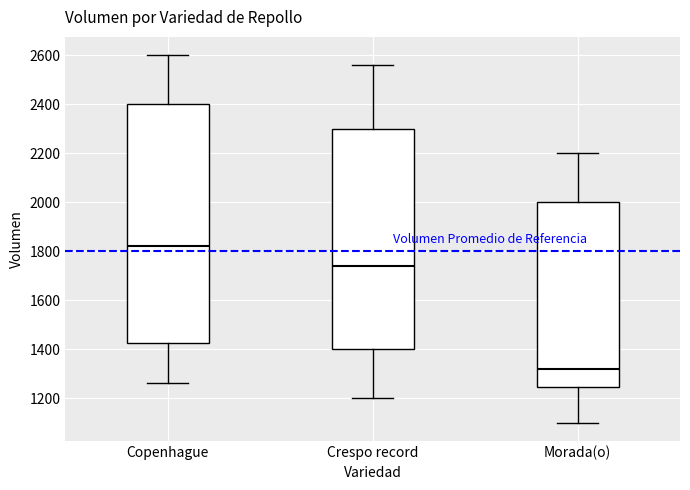

Reading left to right, transcribe this box plot: for each box, give where its median line is, the range the box spans, and where its two whiskers end, as read against the y-axis. The values are not printed on the chart, so give them approximately, as read against the axis.

Copenhague: median 1820, box 1420 to 2400, whiskers 1260 to 2600
Crespo record: median 1740, box 1400 to 2300, whiskers 1200 to 2560
Morada(o): median 1320, box 1240 to 2000, whiskers 1100 to 2200